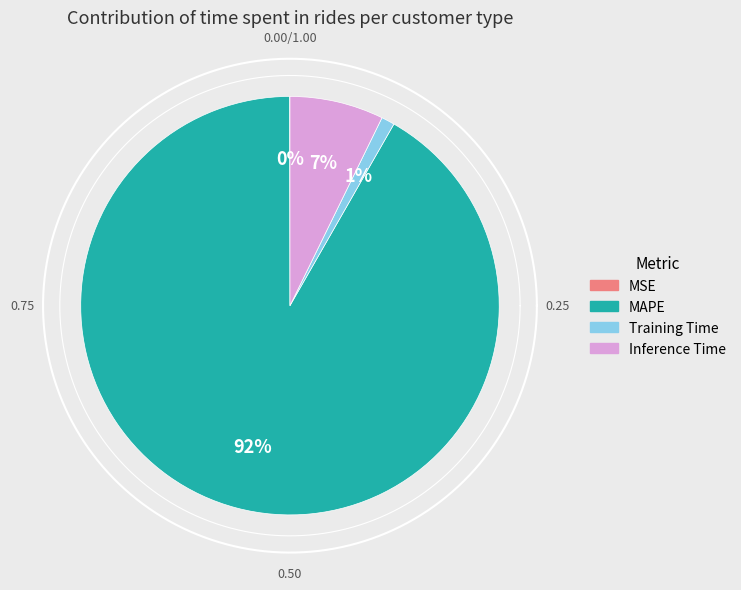

Which category has the biggest portion of the pie?

MAPE